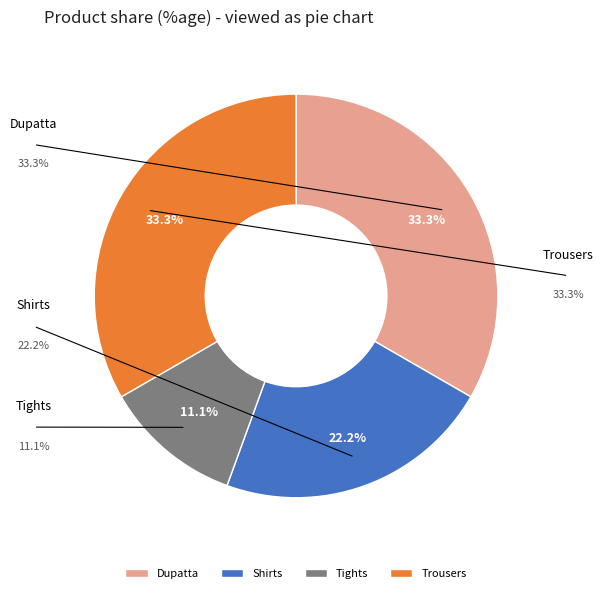

Is it true that Dupatta is 20% of the pie?

False